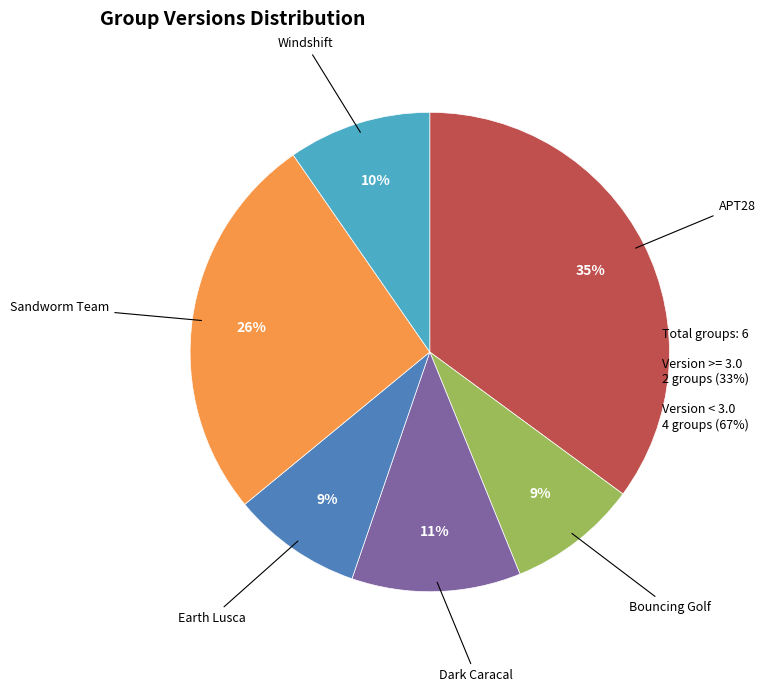

To the nearest percent, what is the average slice percentage?

17%